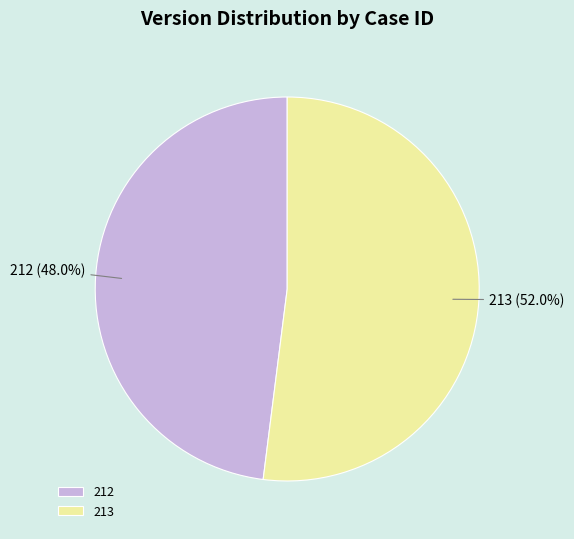

To the nearest percent, what percentage of the pie is 213?

52%